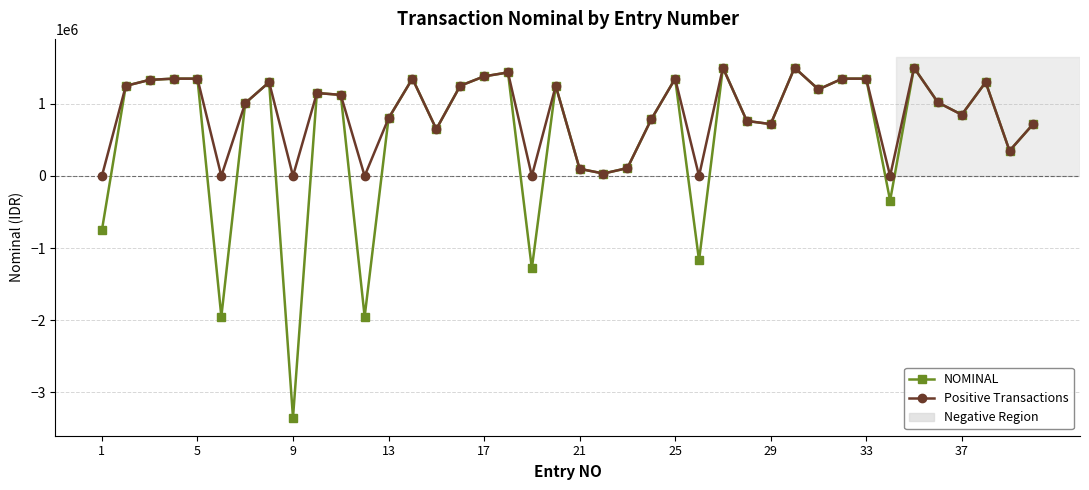

Which series has the largest total across all categories?

Positive Transactions